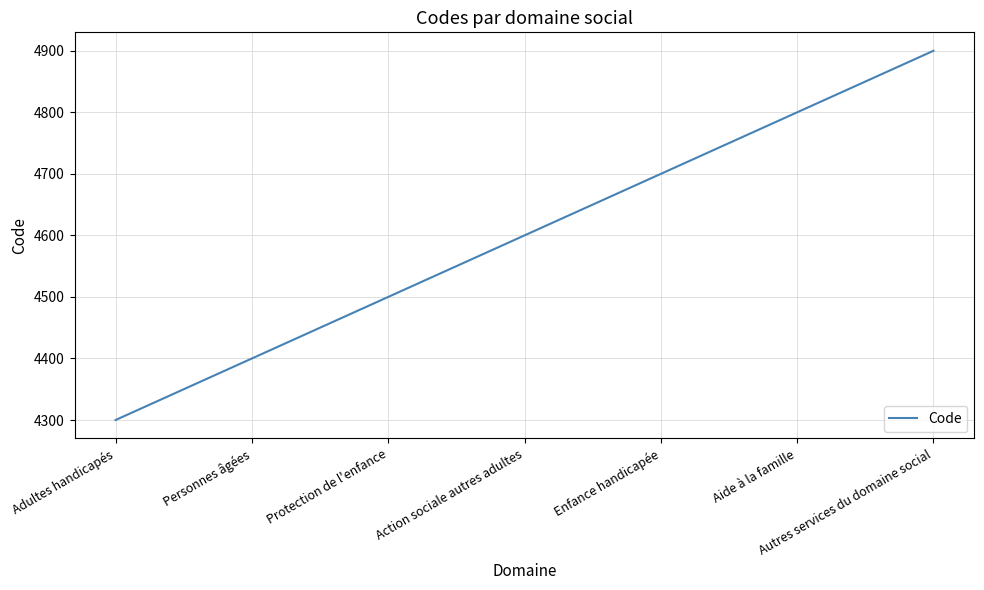

True or false: the data shows 4600 at Action sociale autres adultes.

True